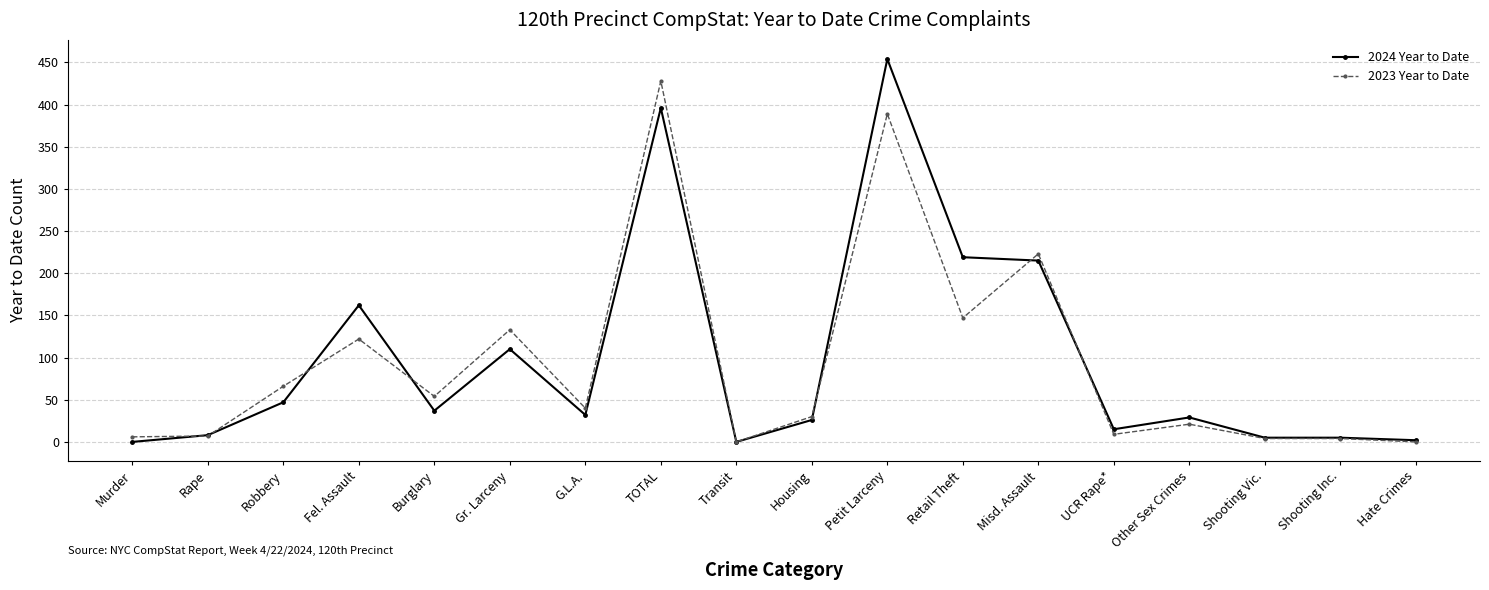

What are all the series names shown in the legend?

2024 Year to Date, 2023 Year to Date